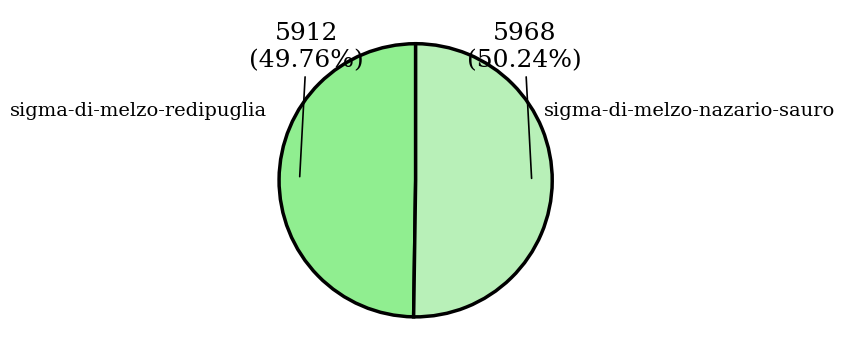

What percentage is the sigma-di-melzo-nazario-sauro slice, to the nearest percent?

50%